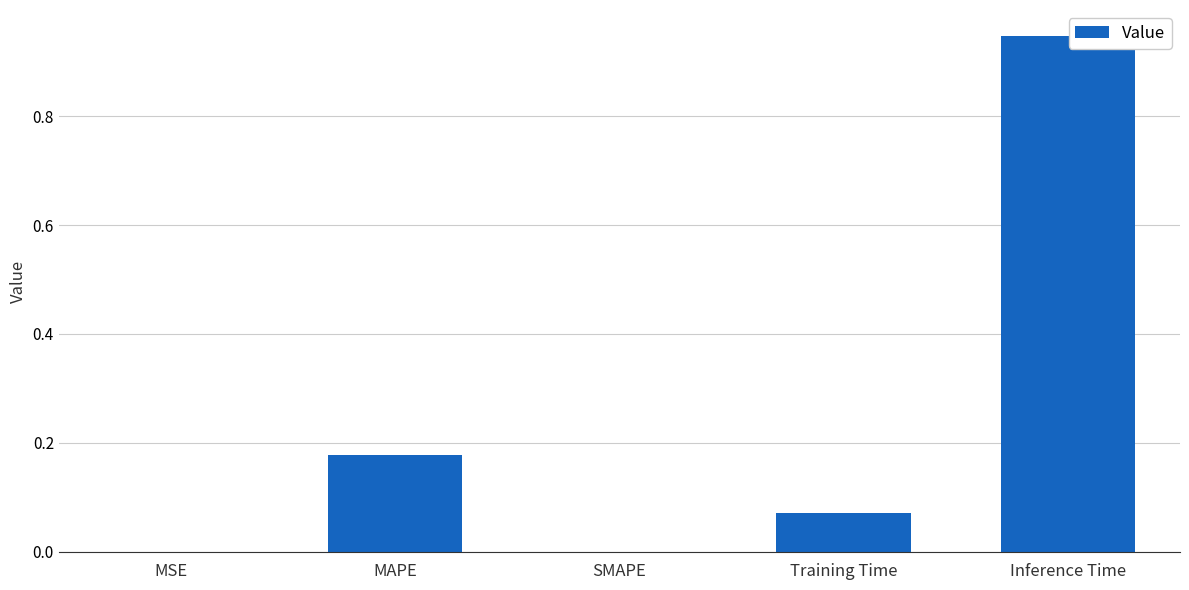

What is the sum of all values?

1.2